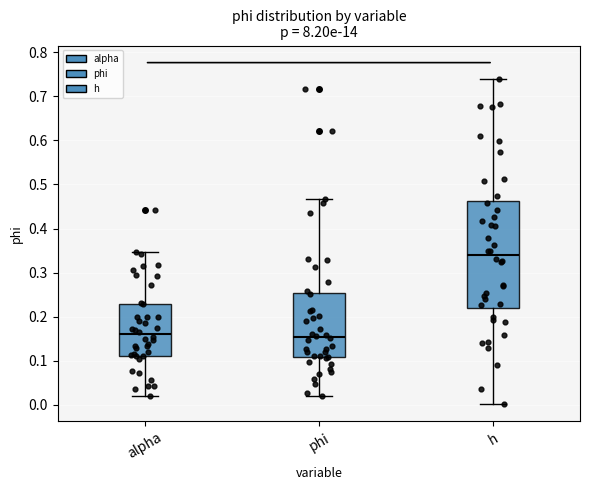

Which box is the tallest, from its lower edge to its upper edge?

h